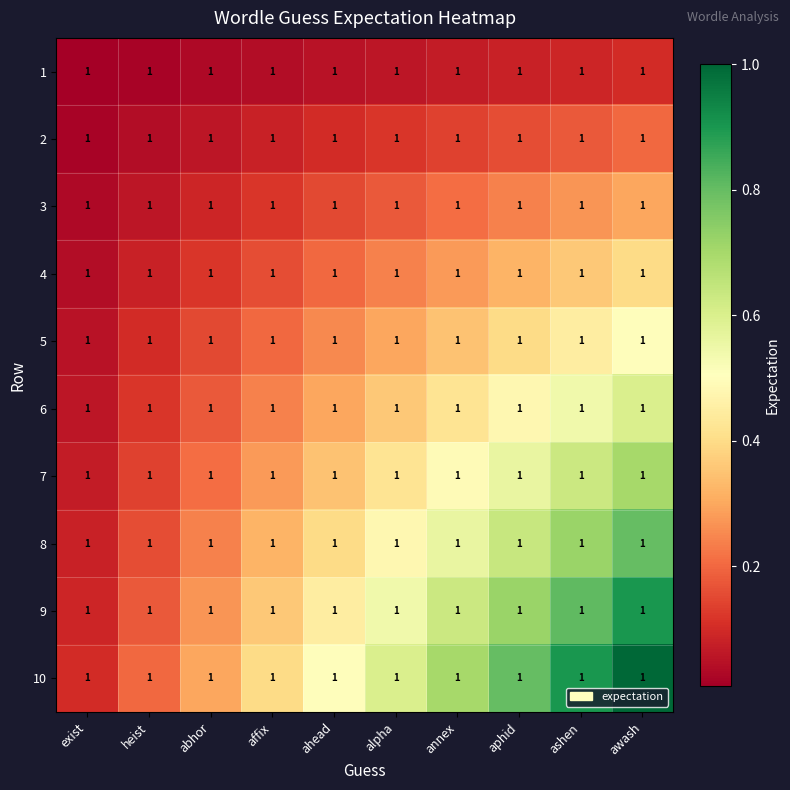

What is the highest value of the 9 series?

0.9